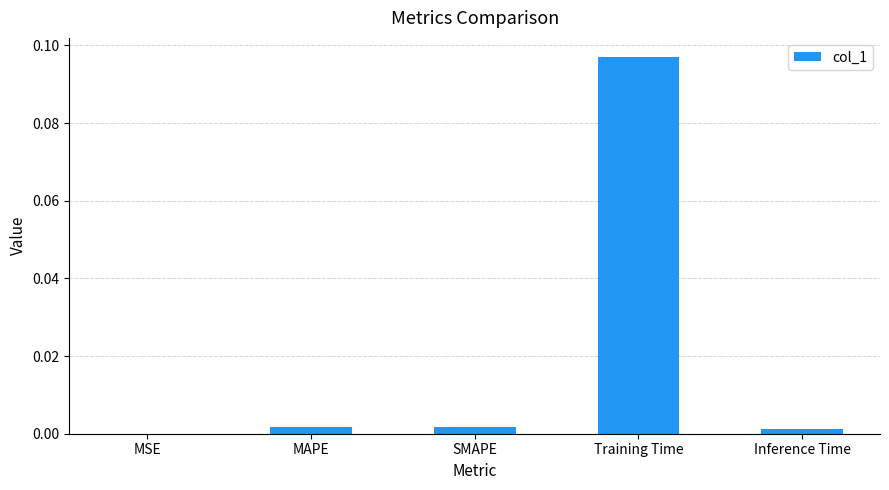

Which has a higher value, Training Time or SMAPE?

Training Time